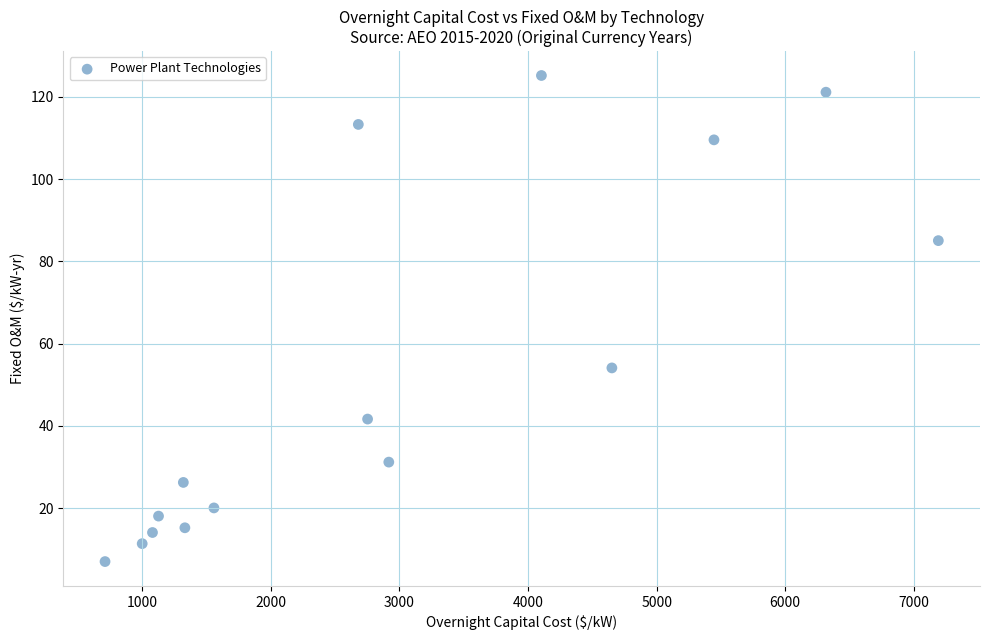

What Y value in the scatter plot is closest to 66?

54.1